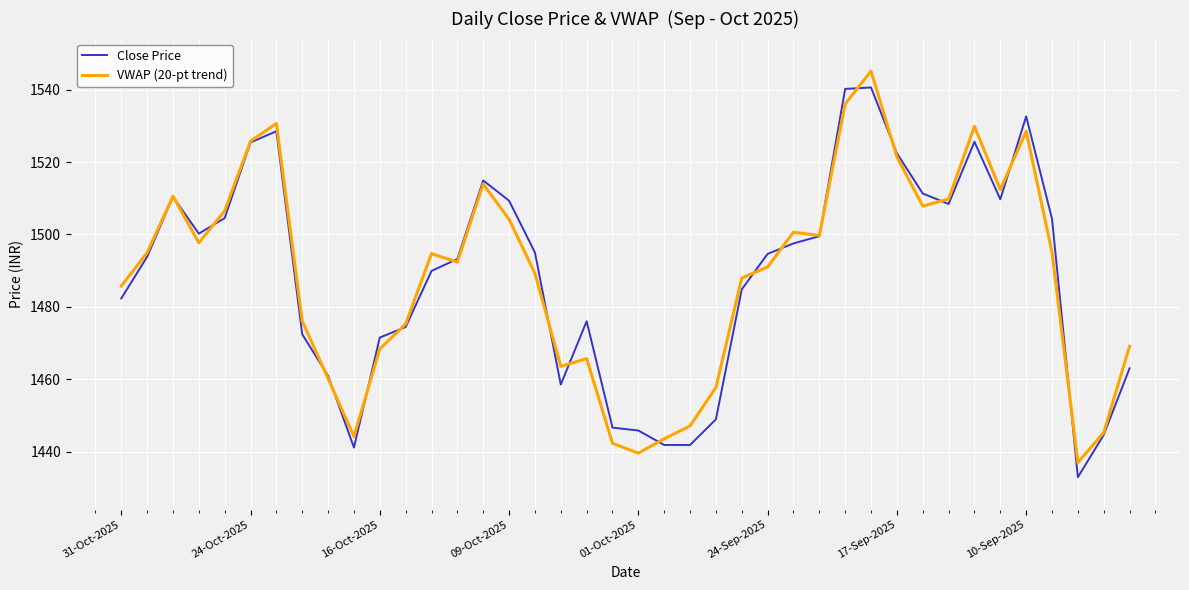

What is the smallest value displayed?

1432.9